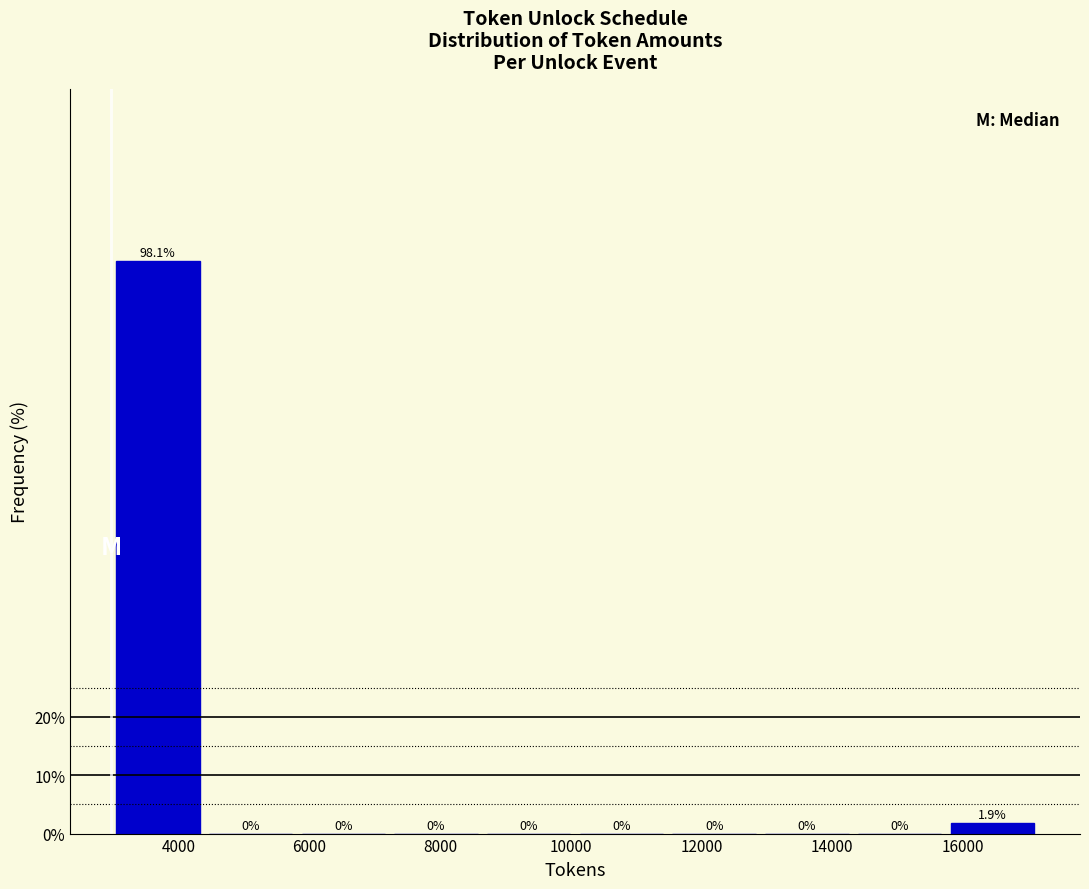

Which range on the x-axis has the tallest bar?

3000 to 4400